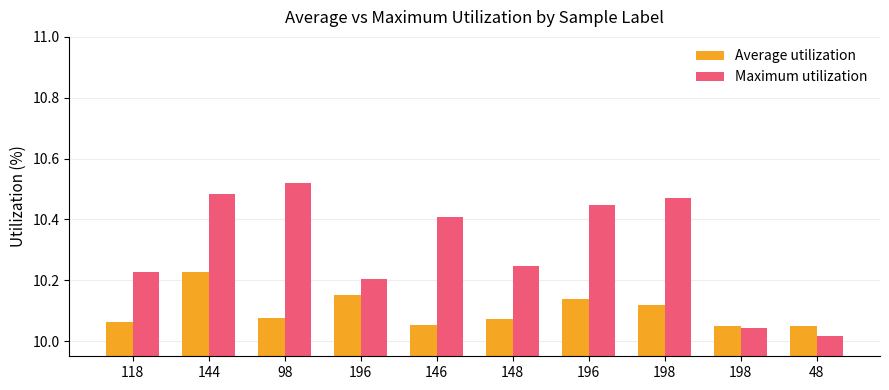

Count the number of categories in the chart.

10